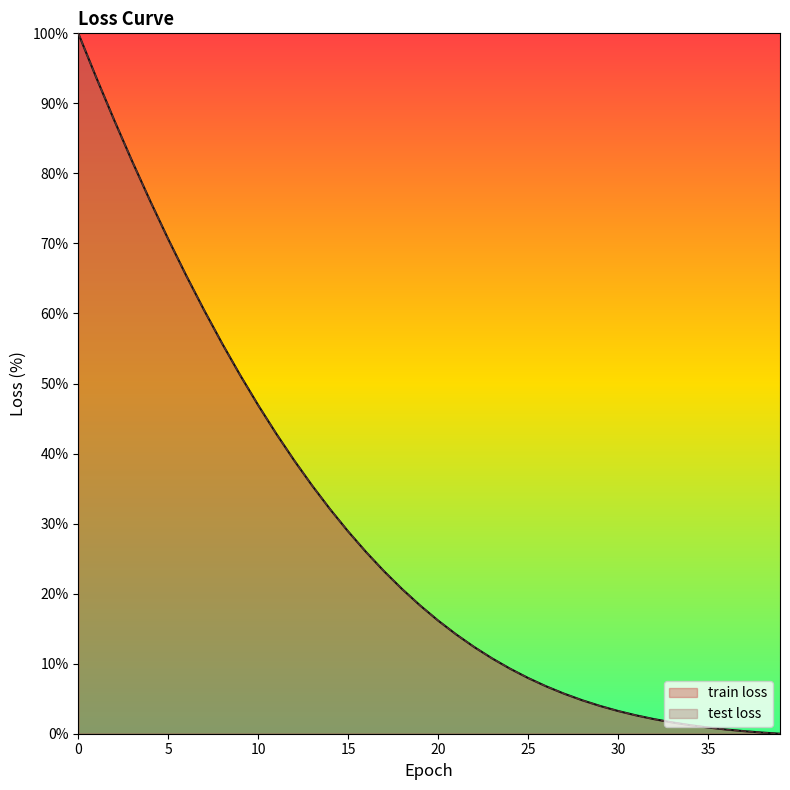

At 22, list the series in order from largest to smallest.

train loss, test loss